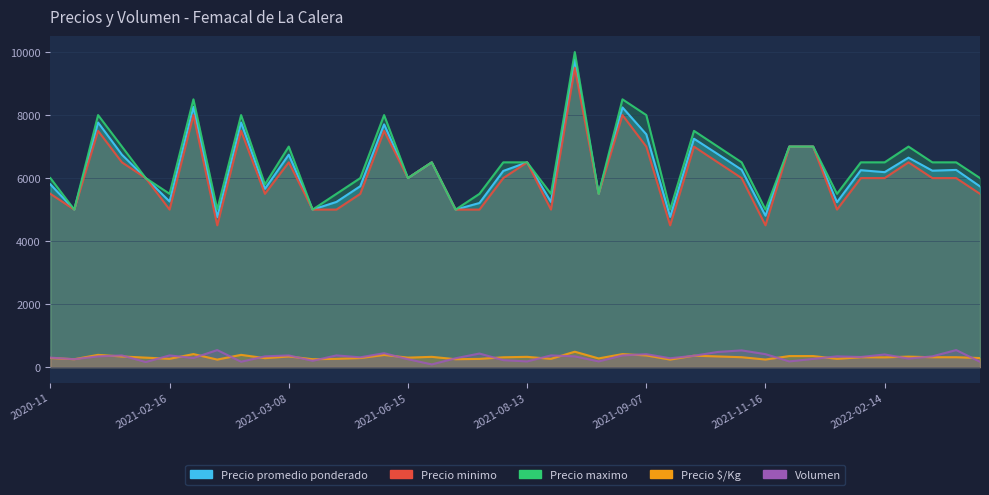

How many values in the Precio minimo series are below 6000?

16